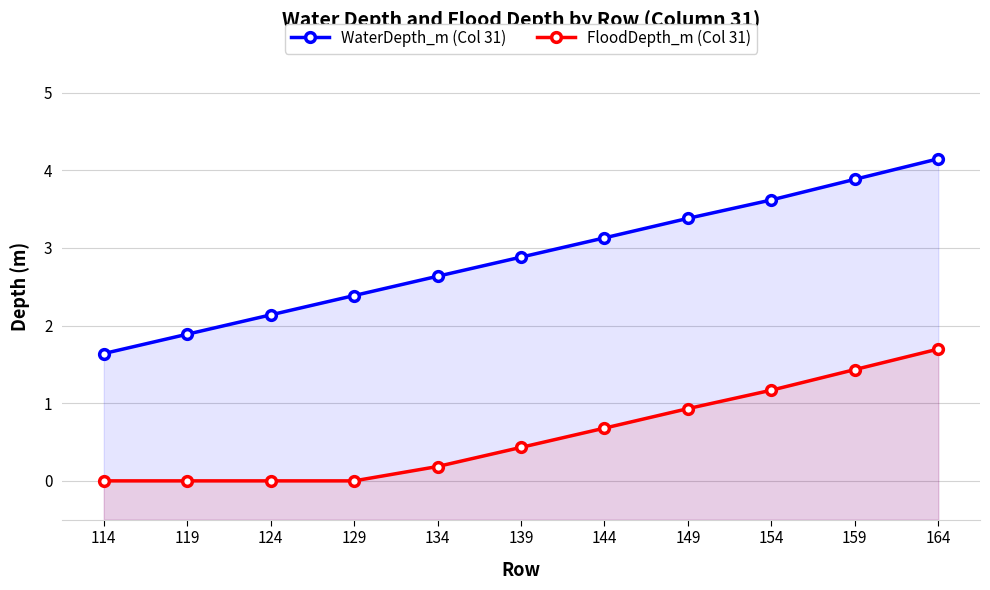

Does the chart have visible grid lines?

Yes